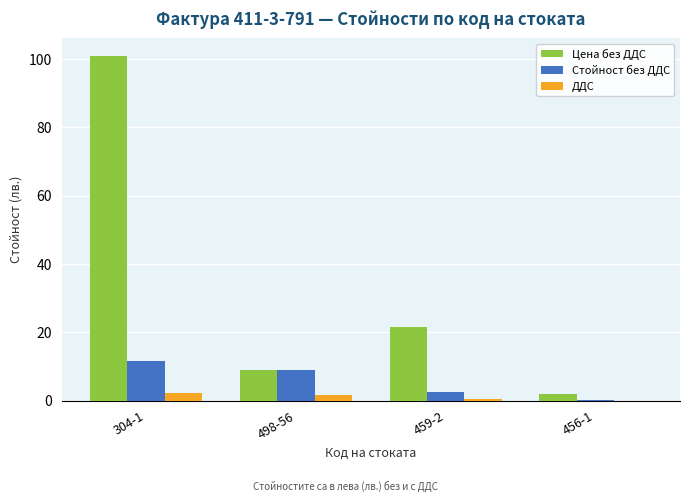

What is the sum of all Стойност без ДДС values?

23.3